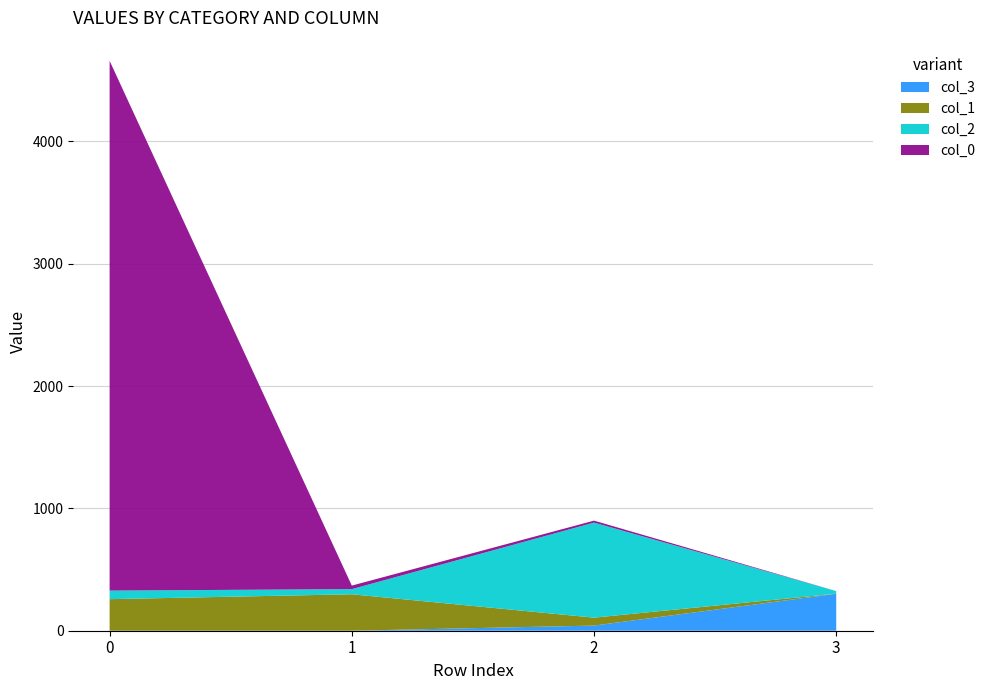

Reading left to right, transcribe all the data shown in this chart.

col_0: 0=4331	1=29	2=16	3=0
col_1: 0=258	1=298	2=65	3=1
col_2: 0=70	1=42	2=777	3=21
col_3: 0=0	1=0	2=42	3=302